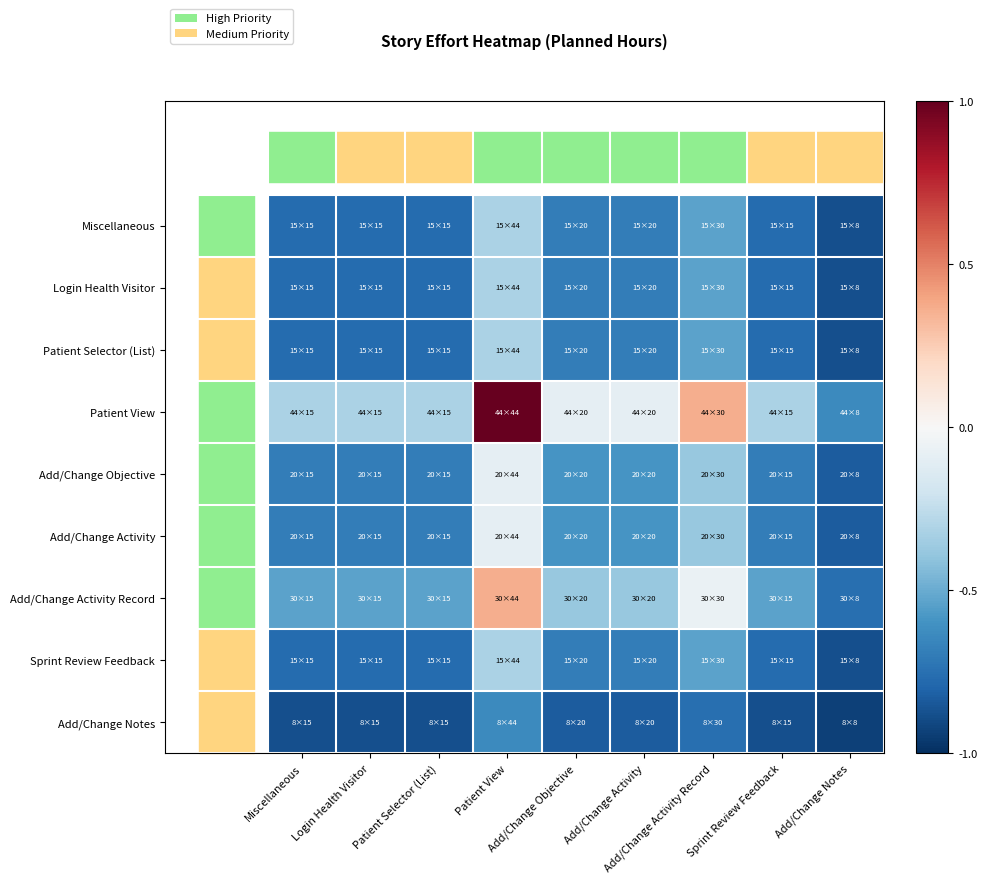

What is the smallest value displayed?

-0.9